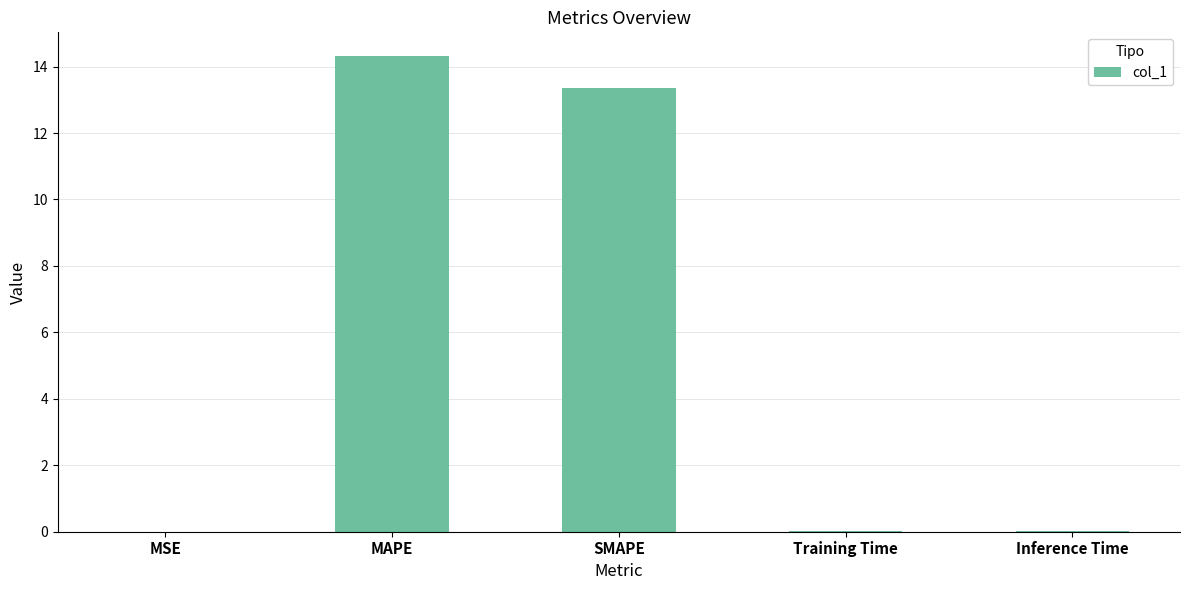

Between SMAPE and Inference Time, which is larger?

SMAPE